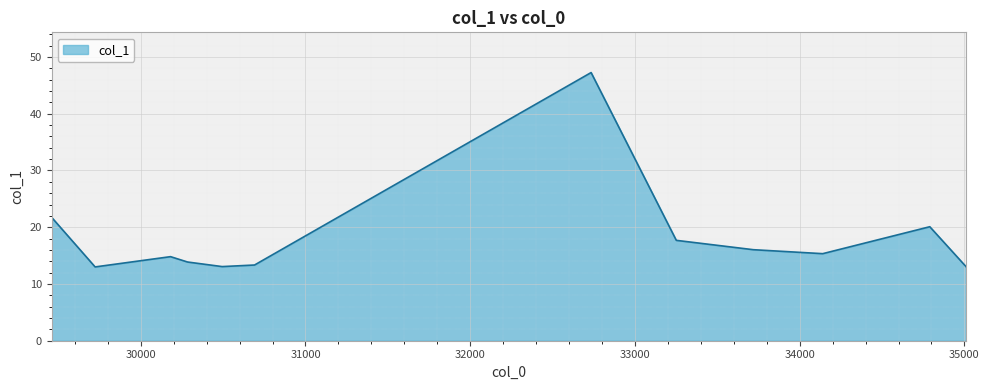

What is the difference between the maximum and minimum values?

34.2